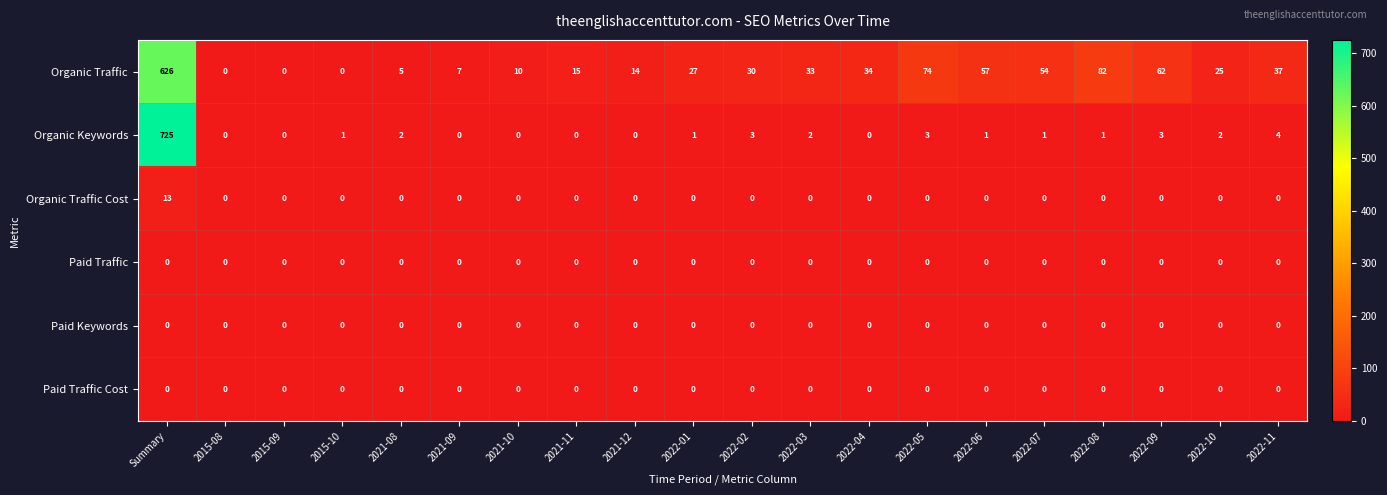

What is the spread (max minus min) of values at 2022-06?

57